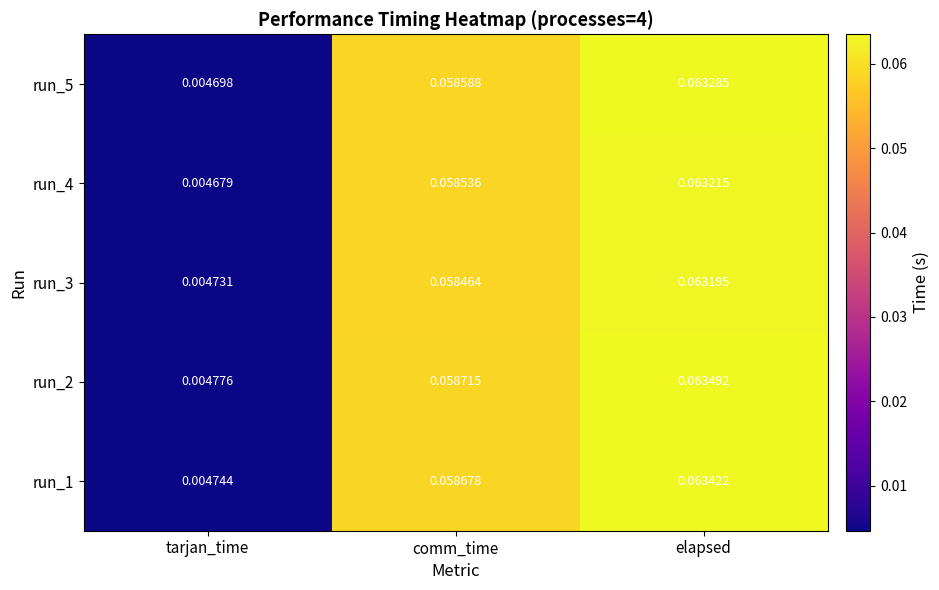

Rank the series by their maximum value, from highest to lowest.

run_2, run_1, run_5, run_4, run_3